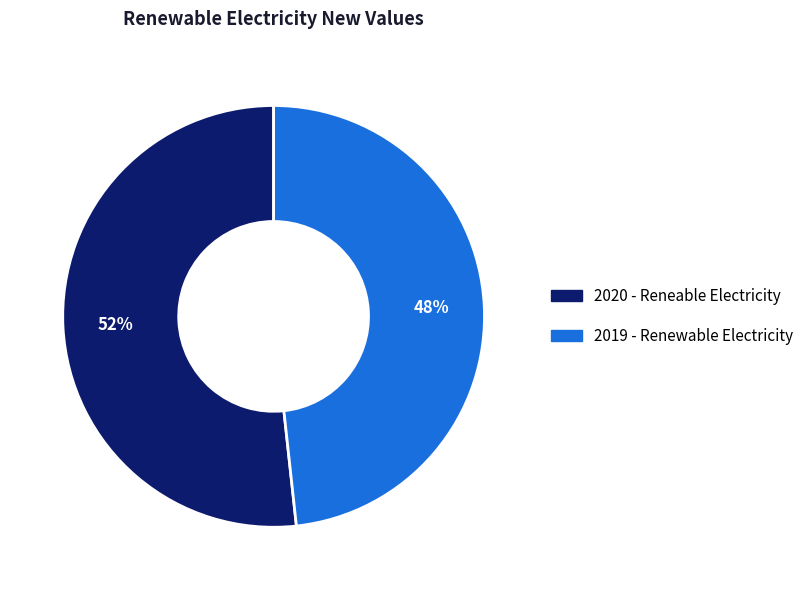

What percentage is the 2019 - Renewable Electricity slice, to the nearest percent?

48%